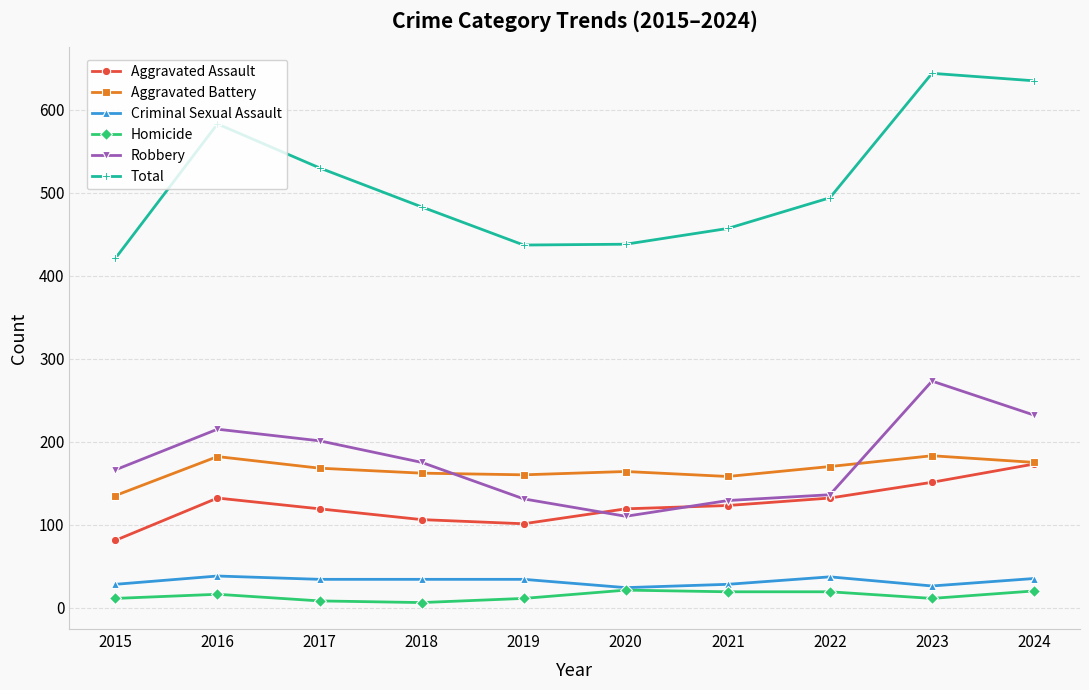

What is the highest value of the Total series?

644